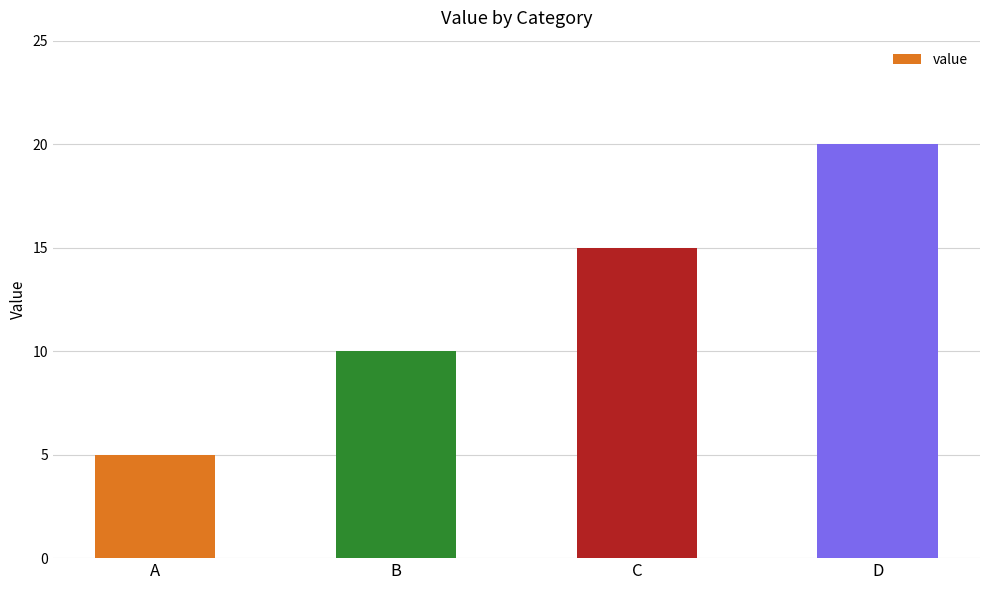

Count the values in the range 10 to 20.

3